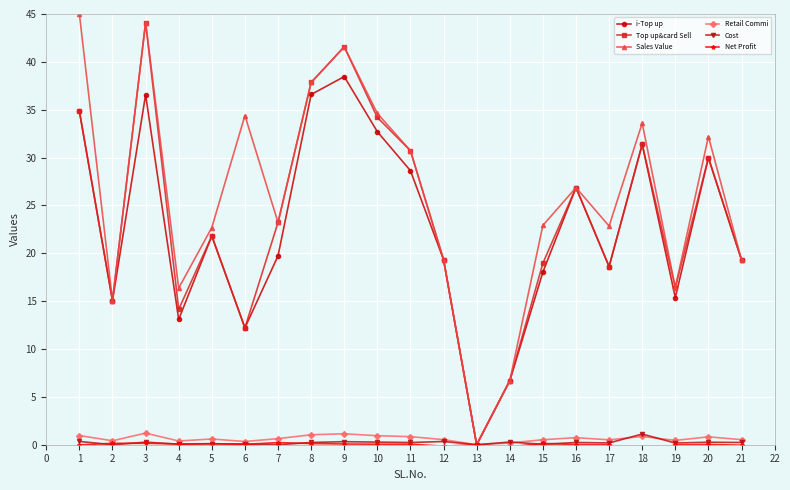

In Cost, how many points are higher than both neighbors (excluding endpoints)?

8